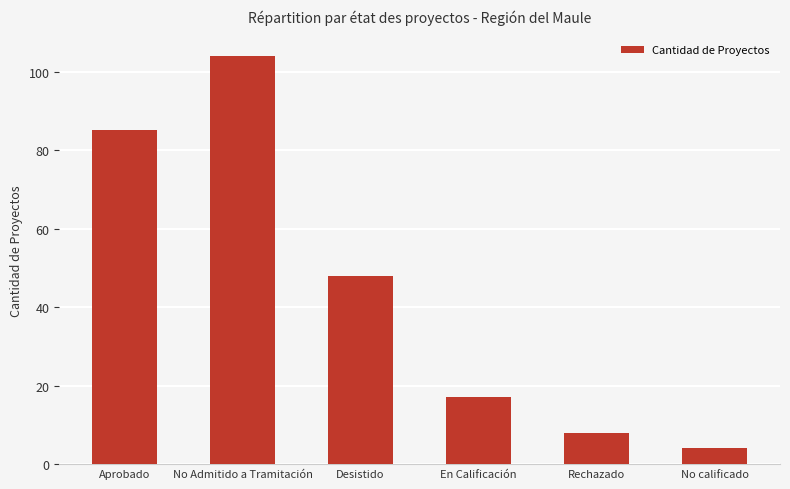

What is the sum of the values at Rechazado and No Admitido a Tramitación?

112